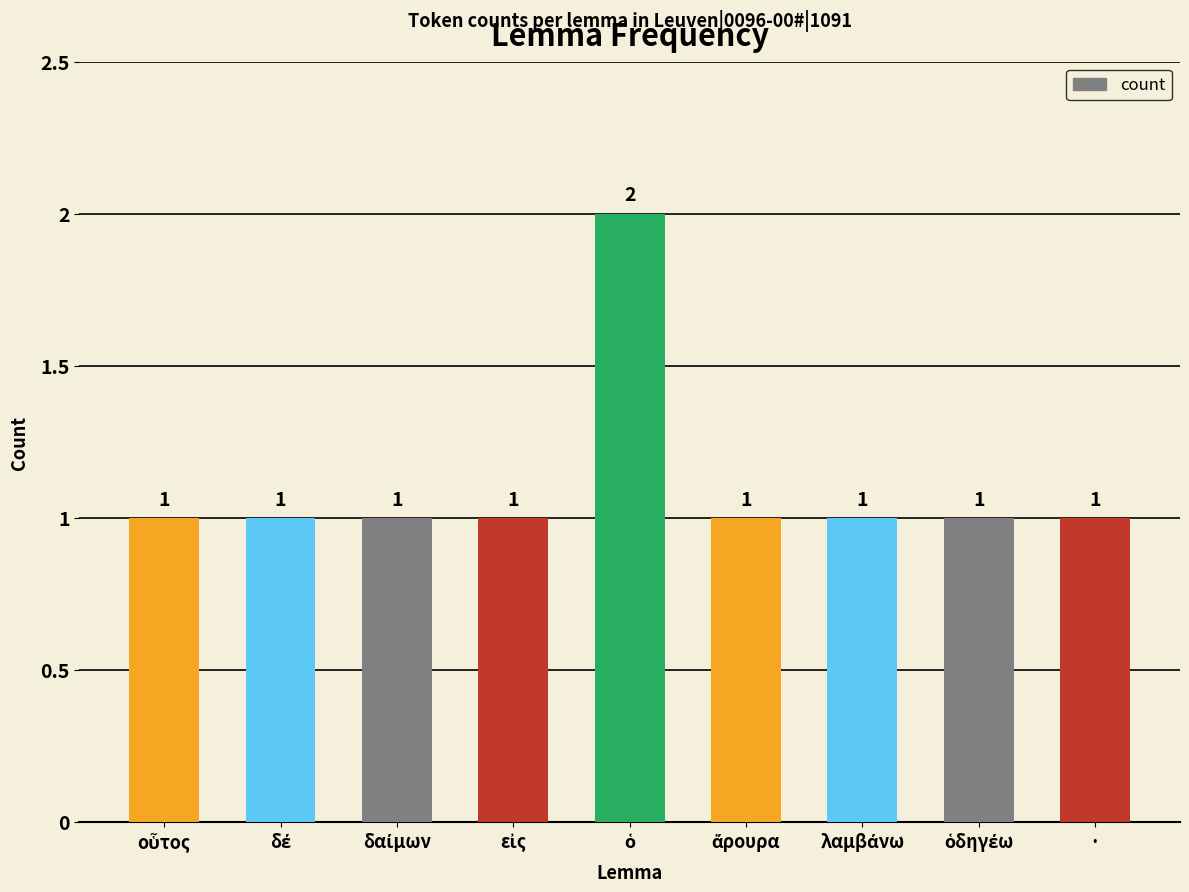

Count the values in the range 1 to 2.

9